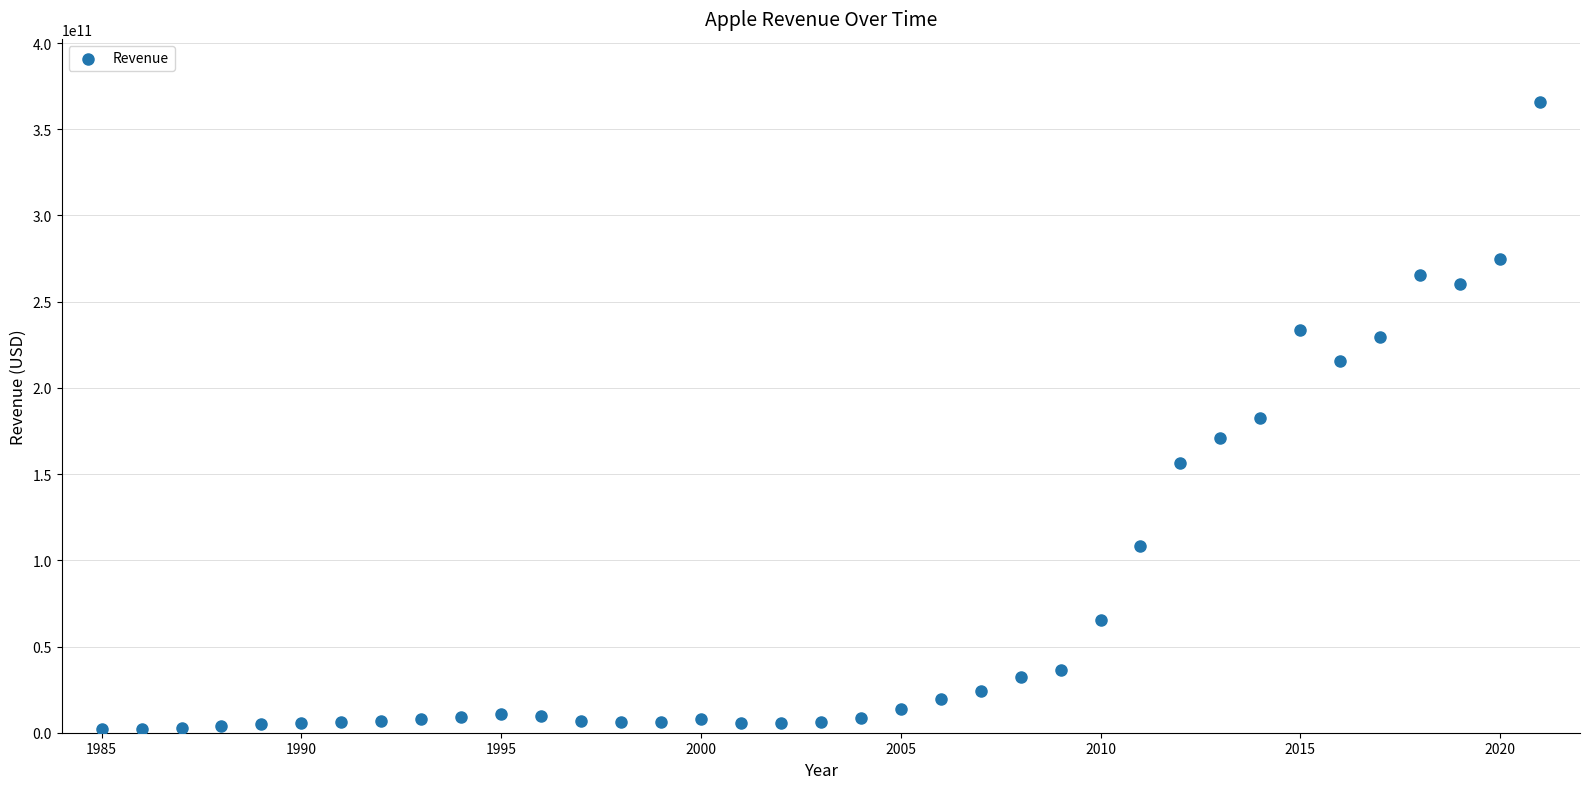

What is the range of X values (max minus min)?

36